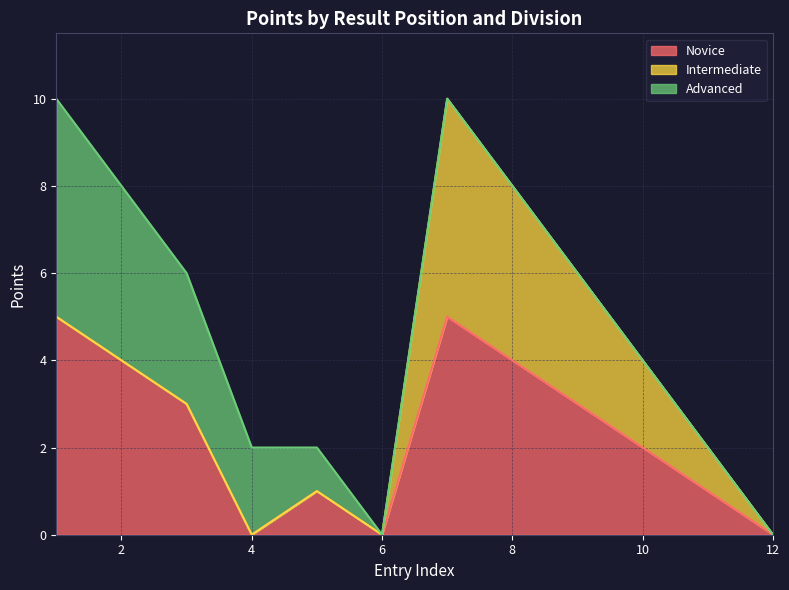

How many data points in Intermediate are above 0?

5